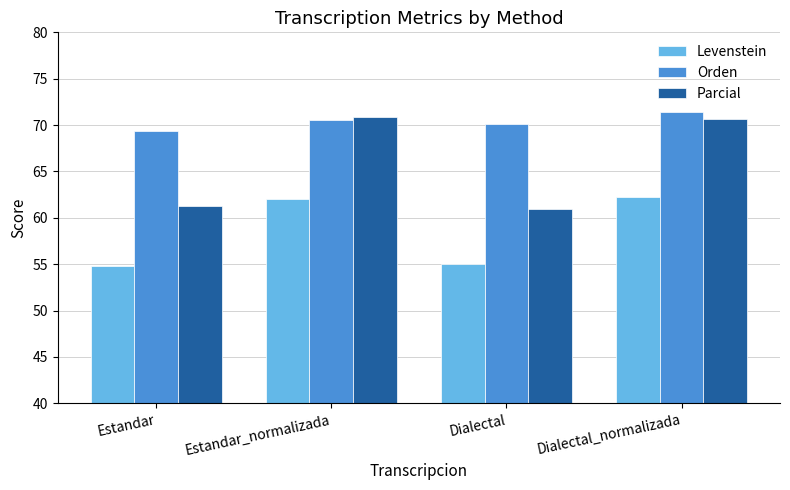

Count the number of data series in this chart.

3